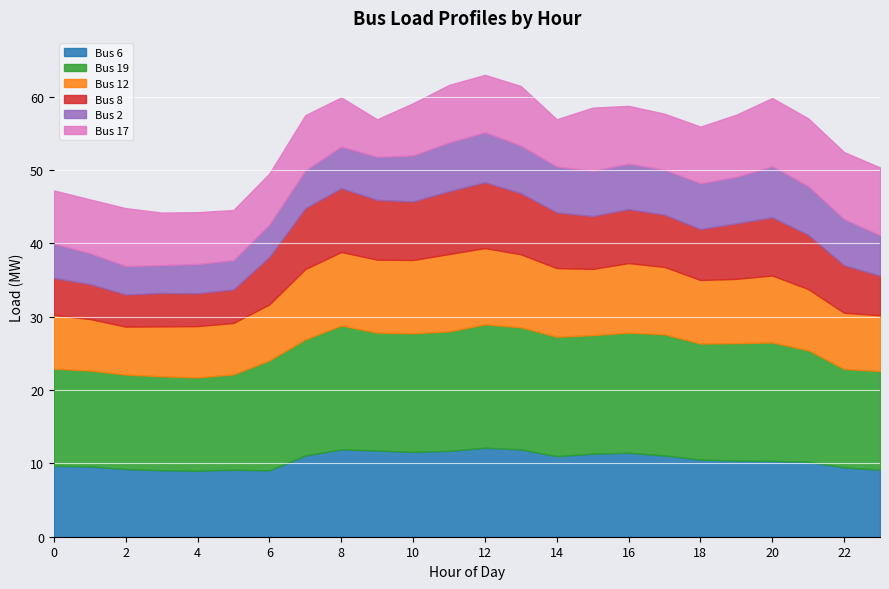

How many times do Bus 8 and Bus 2 cross each other?

1